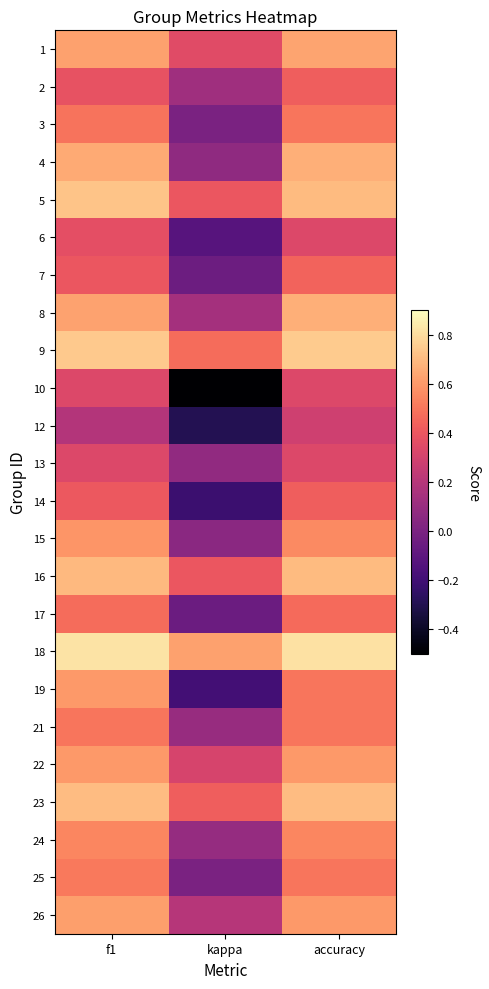

What is the spread (max minus min) of values at kappa?

1.1